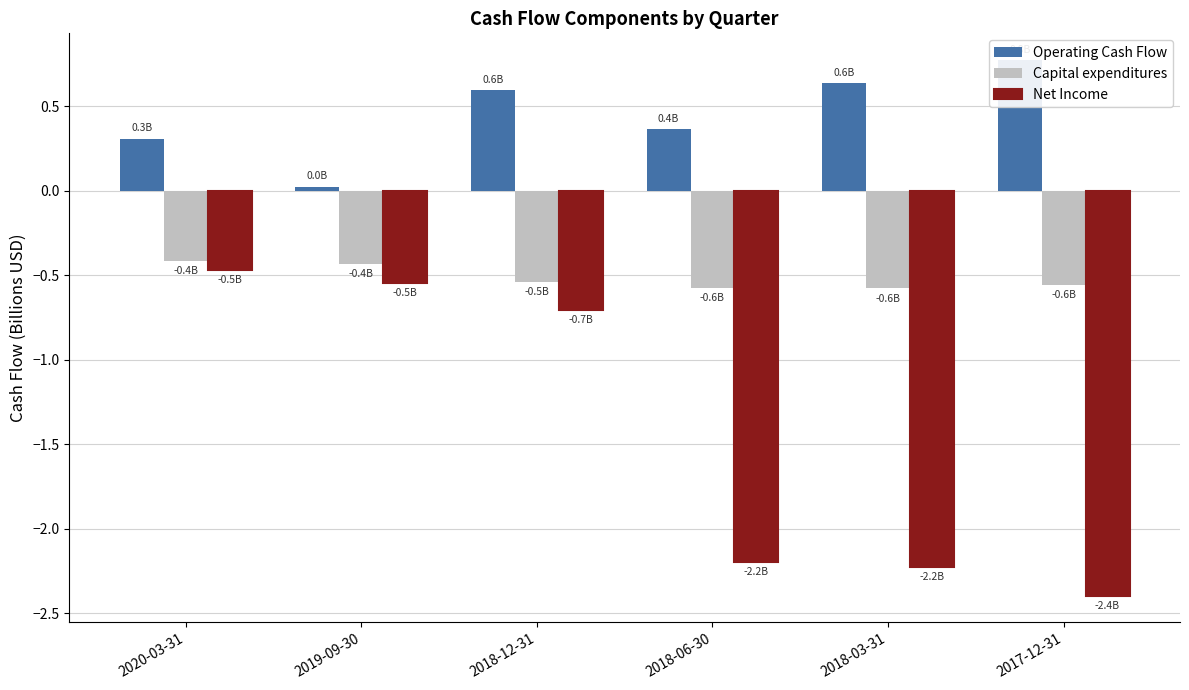

What is the value of the Operating Cash Flow bar at the 4th from the left?

0.4